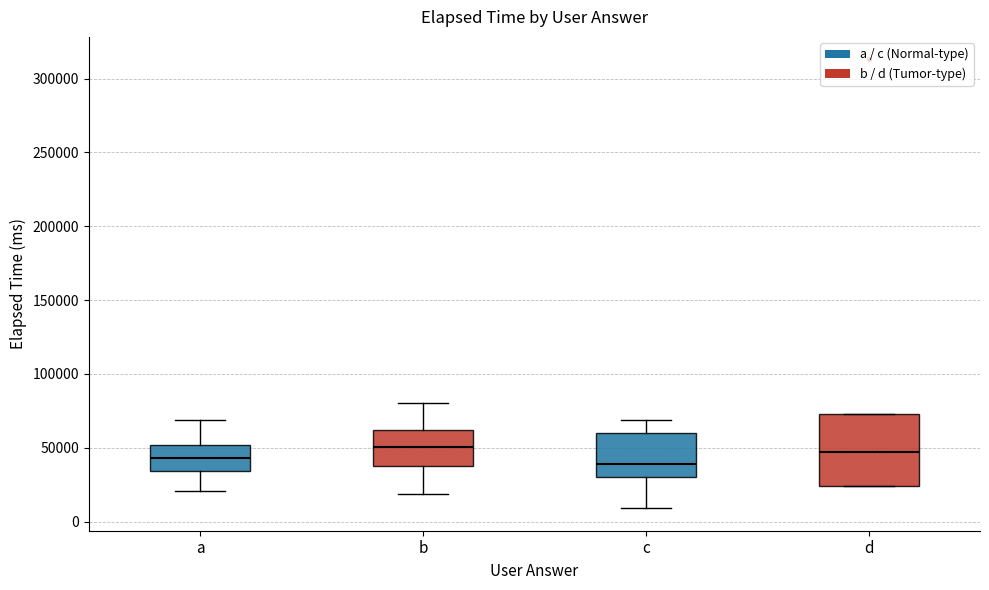

Reading left to right, read every box against the y-axis: the position of its median line, the range the box covers, and the ends of its whiskers. The values are not printed on the chart, so give them approximately, as read against the axis.

a: median 45000, box 35000 to 50000, whiskers 20000 to 70000
b: median 50000, box 40000 to 60000, whiskers 20000 to 80000
c: median 40000, box 30000 to 60000, whiskers 10000 to 70000
d: median 45000, box 25000 to 75000, whiskers 25000 to 75000